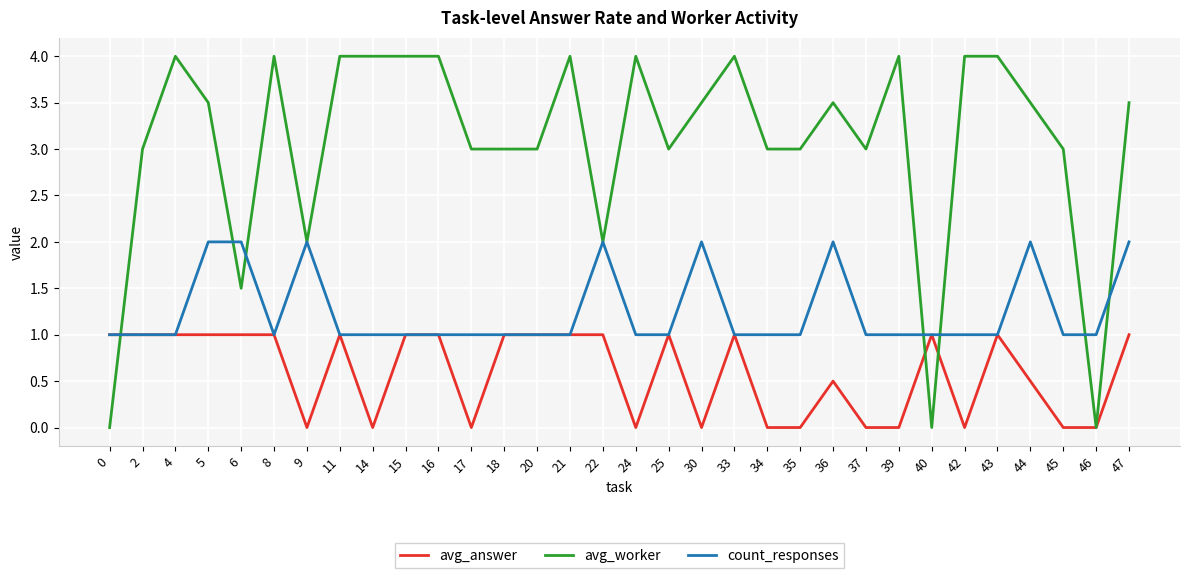

Reading left to right, extract all data points from this chart.

avg_answer: 0=1.0	2=1.0	4=1.0	5=1.0	6=1.0	8=1.0	9=0.0	11=1.0	14=0.0	15=1.0	16=1.0	17=0.0	18=1.0	20=1.0	21=1.0	22=1.0	24=0.0	25=1.0	30=0.0	33=1.0	34=0.0	35=0.0	36=0.5	37=0.0	39=0.0	40=1.0	42=0.0	43=1.0	44=0.5	45=0.0	46=0.0	47=1.0
avg_worker: 0=0.0	2=3.0	4=4.0	5=3.5	6=1.5	8=4.0	9=2.0	11=4.0	14=4.0	15=4.0	16=4.0	17=3.0	18=3.0	20=3.0	21=4.0	22=2.0	24=4.0	25=3.0	30=3.5	33=4.0	34=3.0	35=3.0	36=3.5	37=3.0	39=4.0	40=0.0	42=4.0	43=4.0	44=3.5	45=3.0	46=0.0	47=3.5
count_responses: 0=1.0	2=1.0	4=1.0	5=2.0	6=2.0	8=1.0	9=2.0	11=1.0	14=1.0	15=1.0	16=1.0	17=1.0	18=1.0	20=1.0	21=1.0	22=2.0	24=1.0	25=1.0	30=2.0	33=1.0	34=1.0	35=1.0	36=2.0	37=1.0	39=1.0	40=1.0	42=1.0	43=1.0	44=2.0	45=1.0	46=1.0	47=2.0